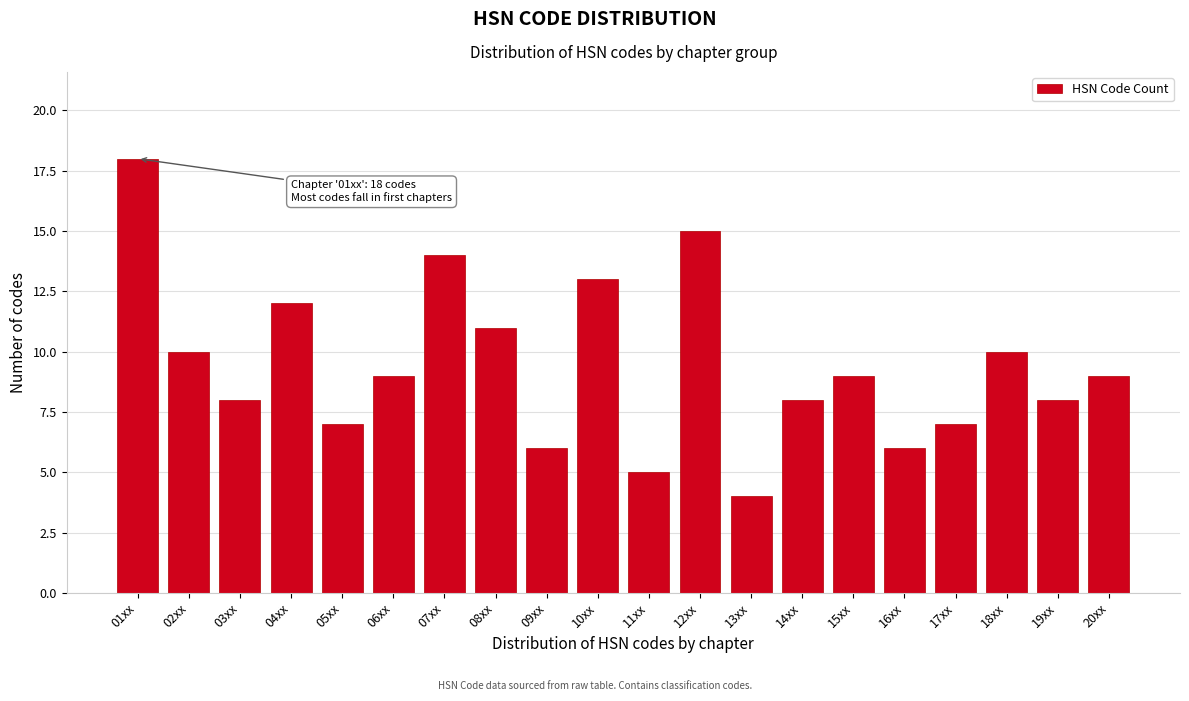

Reading left to right, transcribe all the data shown in this chart.

18	10	8	12	7	9	14	11	6	13	5	15	4	8	9	6	7	10	8	9